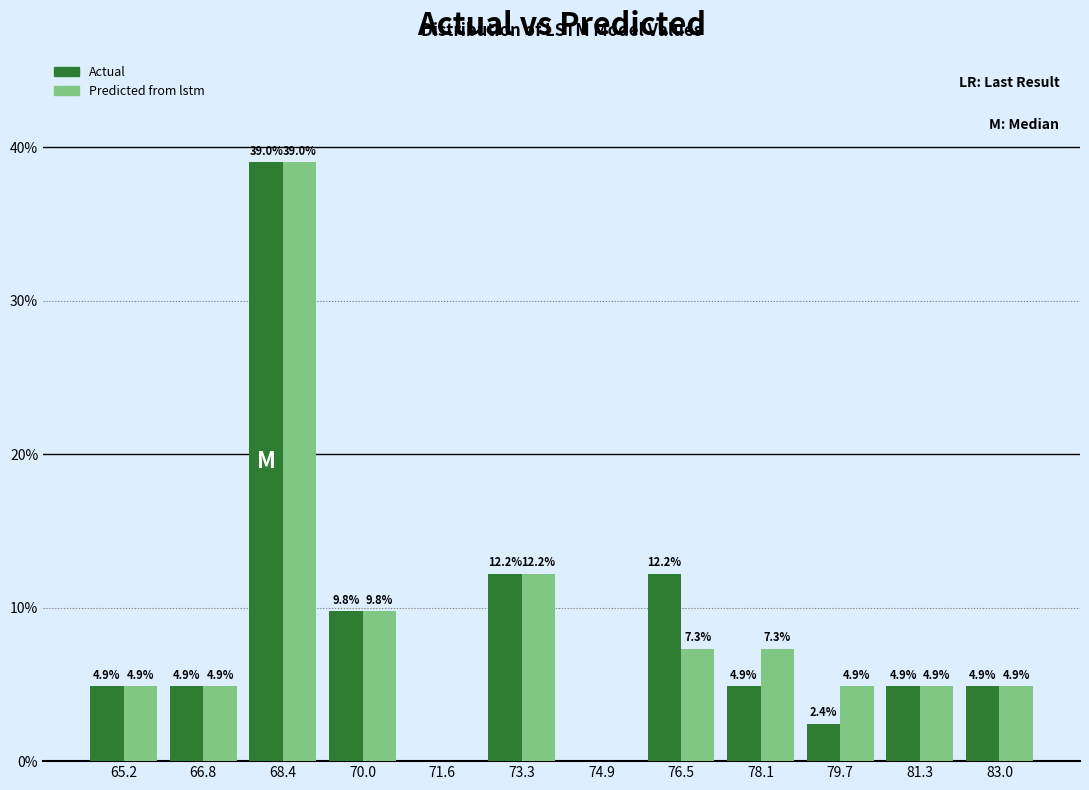

In the Predicted from lstm series, which range on the x-axis has the tallest bar?

67.6 to 69.2